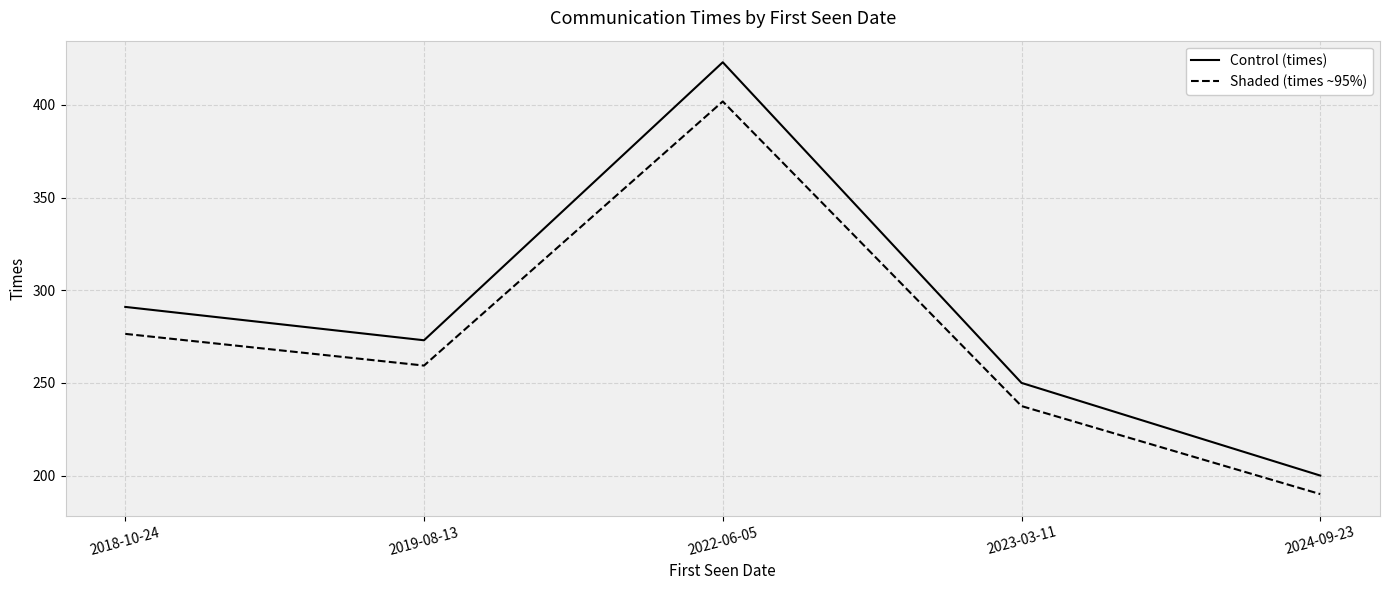

What is the total value across all series at 2024-09-23?

390.0